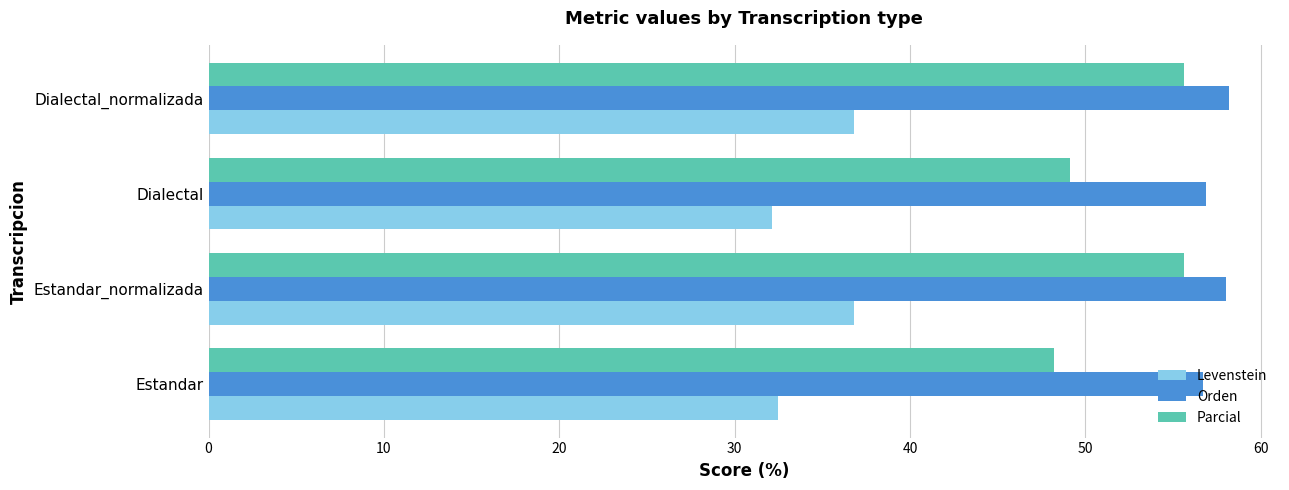

The Parcial series shows 12.0 at Dialectal. True or false?

False